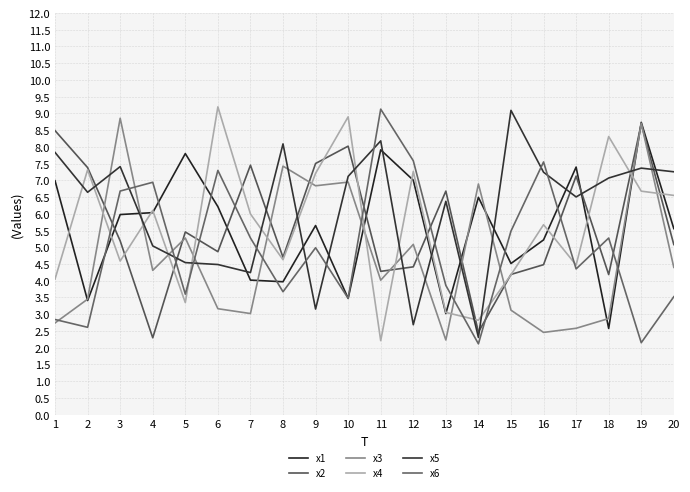

Is the value of x6 at 16 greater than the value of x3 at 4?

Yes